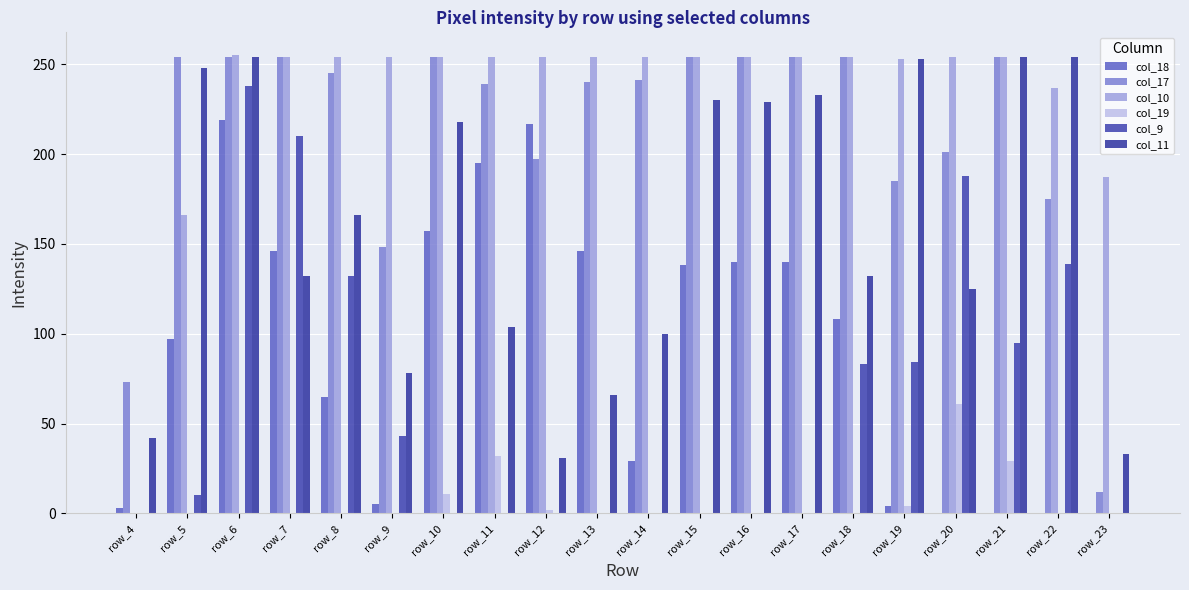

Are the bars grouped side by side (vs. stacked)?

Yes